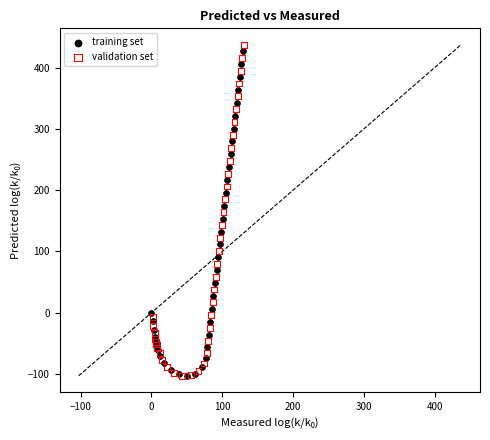

Which series has the largest Y range (max minus min)?

validation set